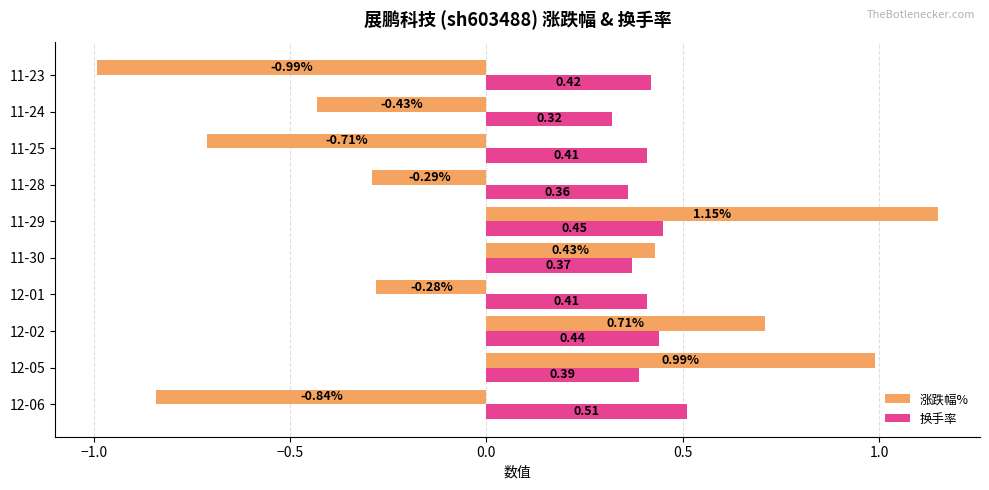

At which category is the sum across all series the highest?

11-29